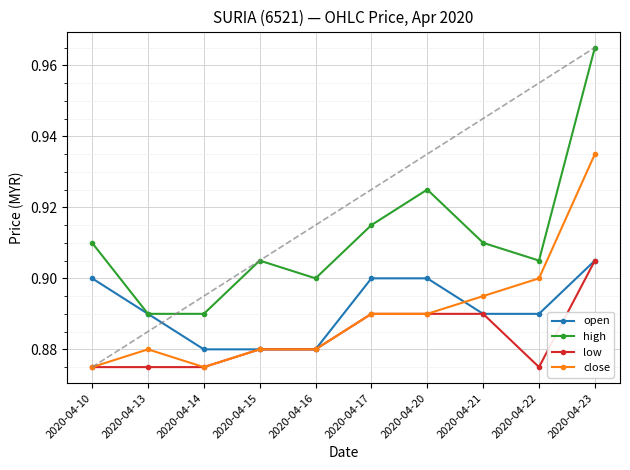

Which series has the largest total across all categories?

high